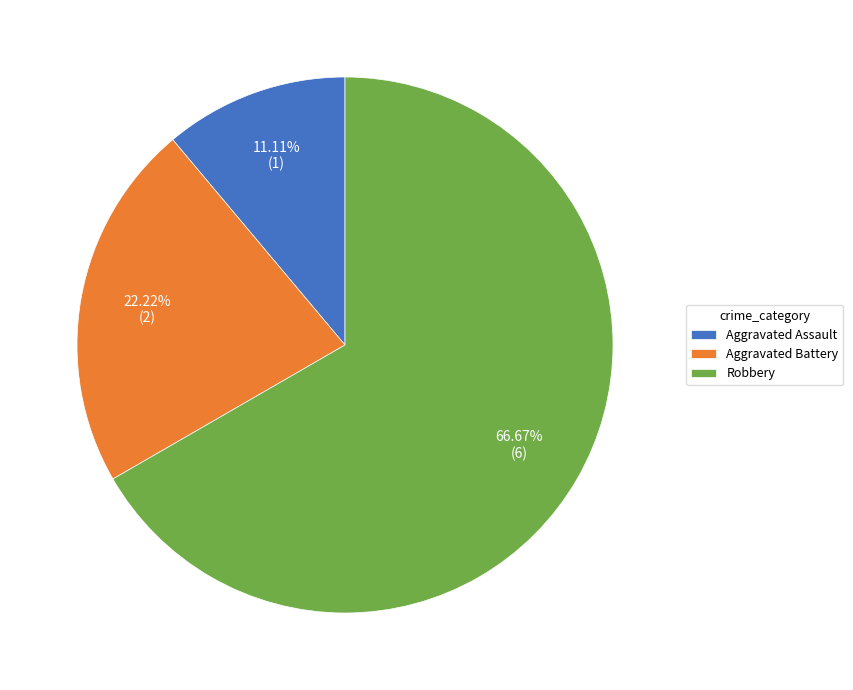

What is the smallest slice in the pie chart?

Aggravated Assault